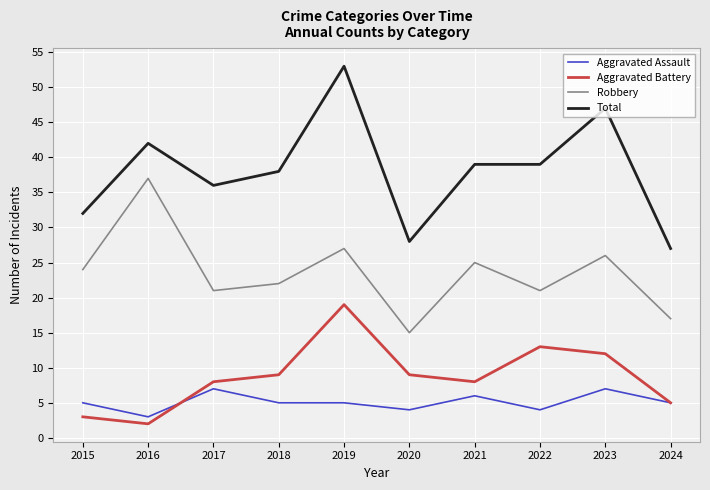

Which series has the widest spread of values?

Total